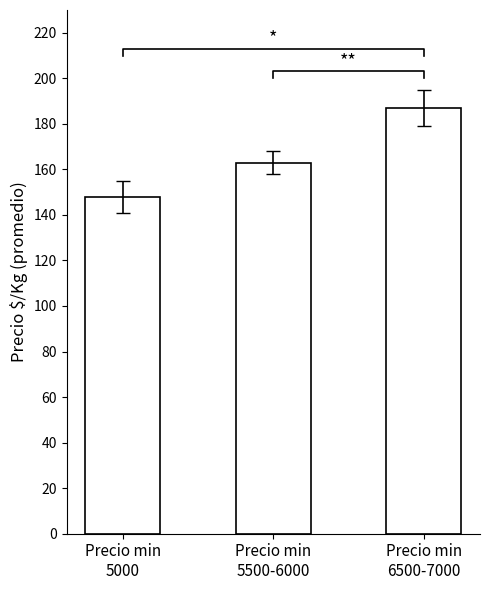

What is the smallest value displayed?

148